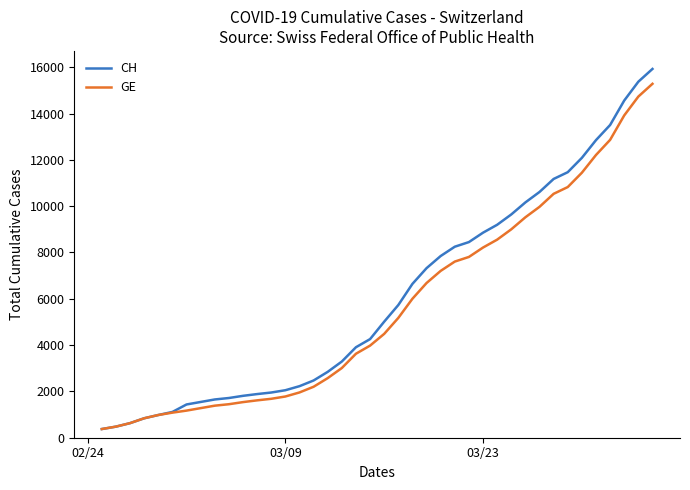

Which series has the largest range (max minus min)?

CH